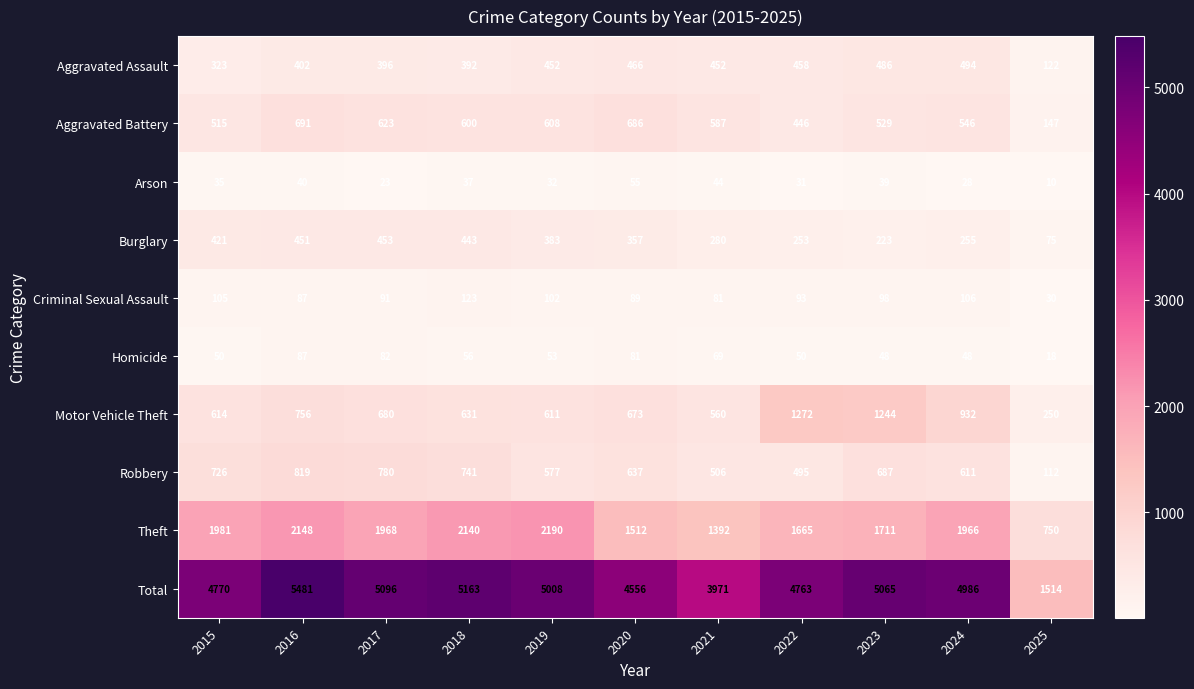

What is the average value of the Criminal Sexual Assault series?

91